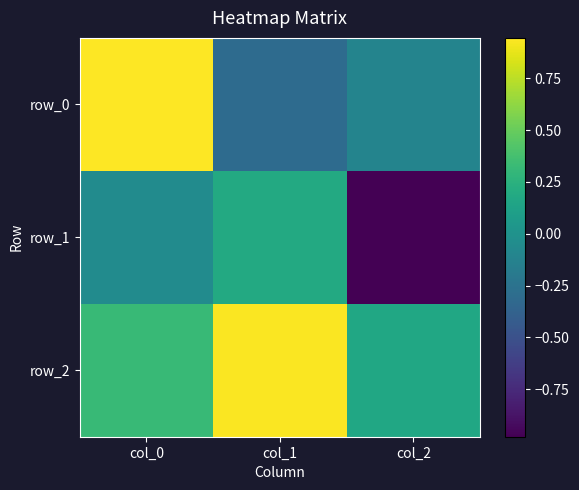

Between col_1 and col_2, which is larger?

col_2